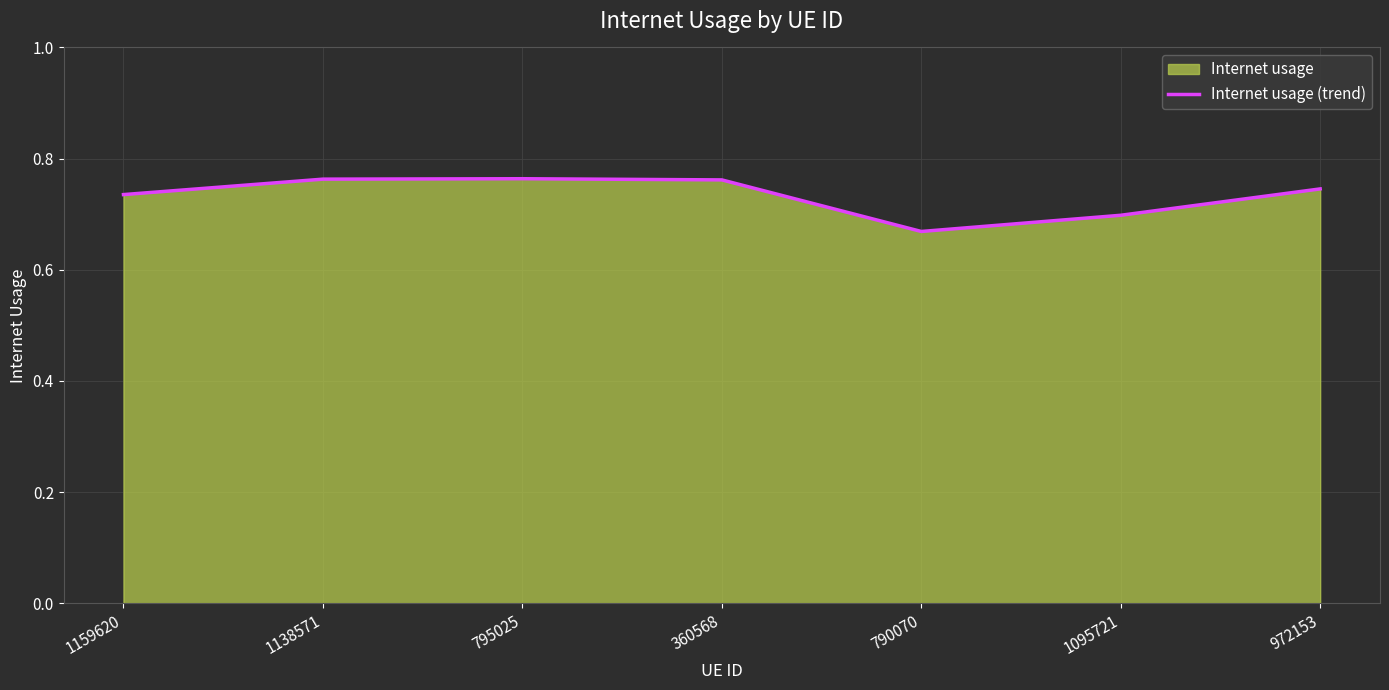

How many points are higher than both their immediate neighbors (excluding endpoints)?

1